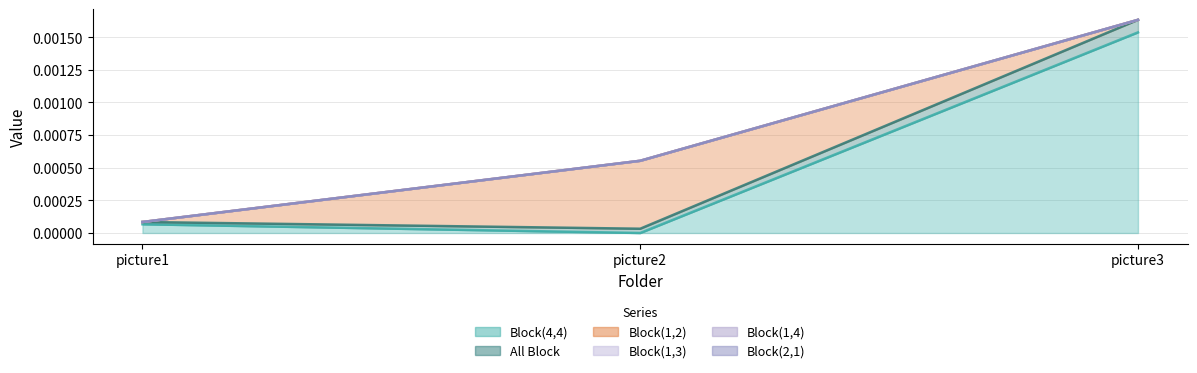

At how many categories does at least one series exceed 0?

3